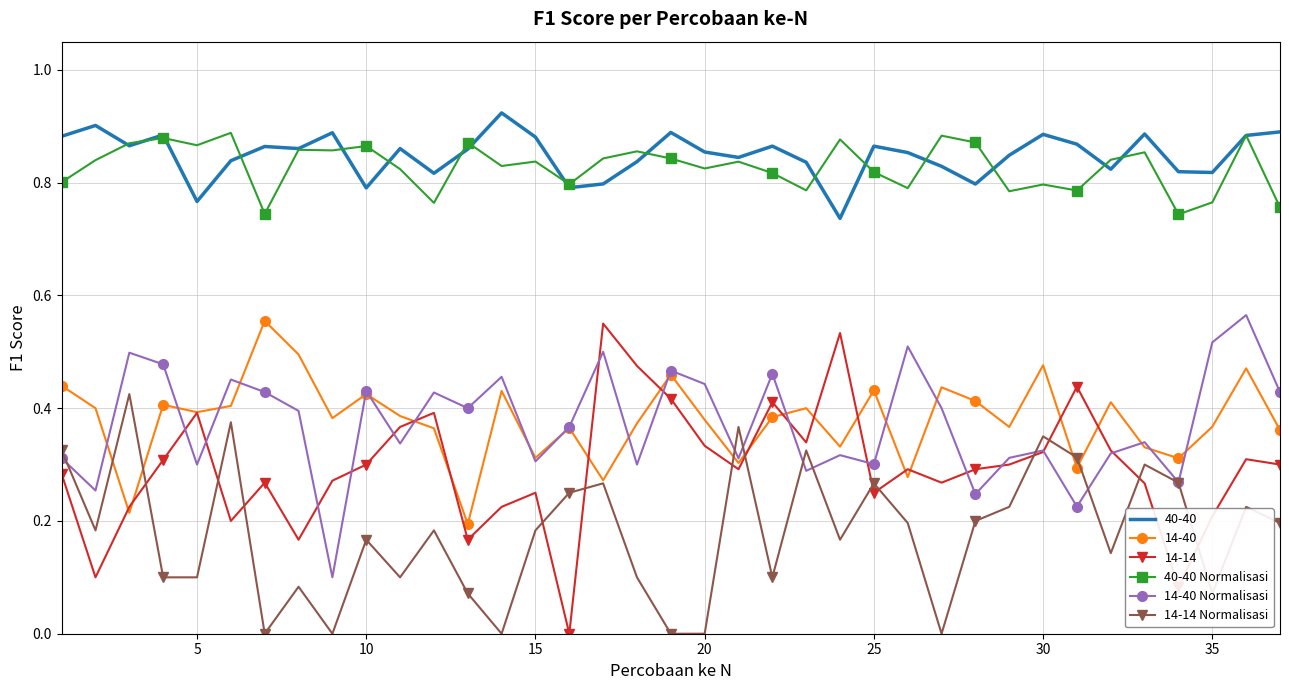

Which series has the widest spread of values?

14-14